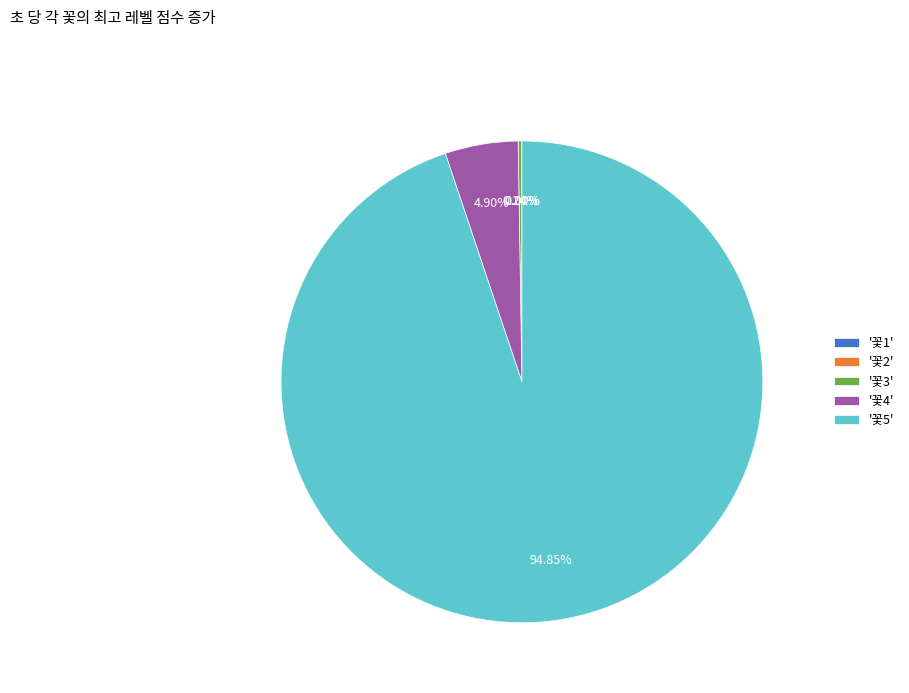

What is the largest slice in the pie chart?

'꽃5'